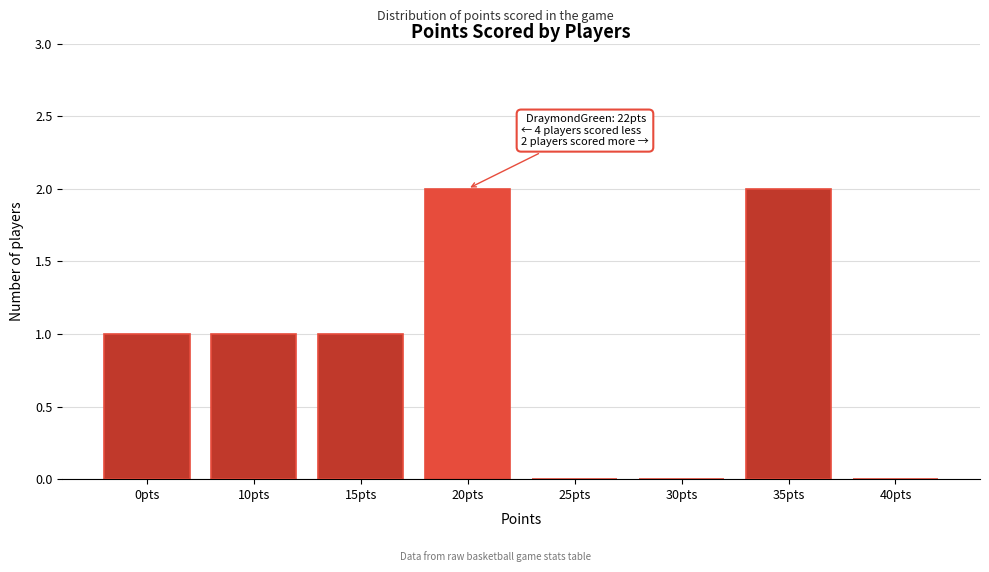

Reading left to right, list all the values displayed in this chart.

0pts=1	10pts=1	15pts=1	20pts=2	25pts=0	30pts=0	35pts=2	40pts=0